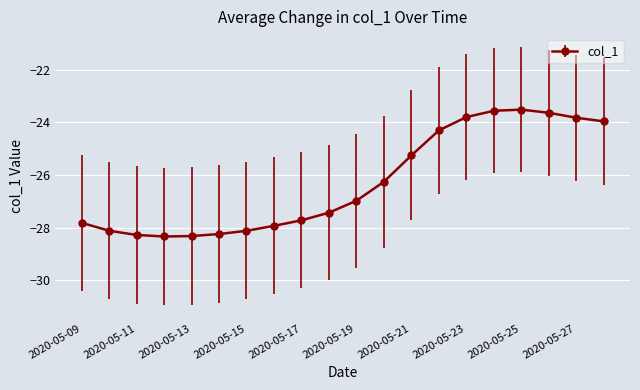

How many lines are shown in the chart?

1